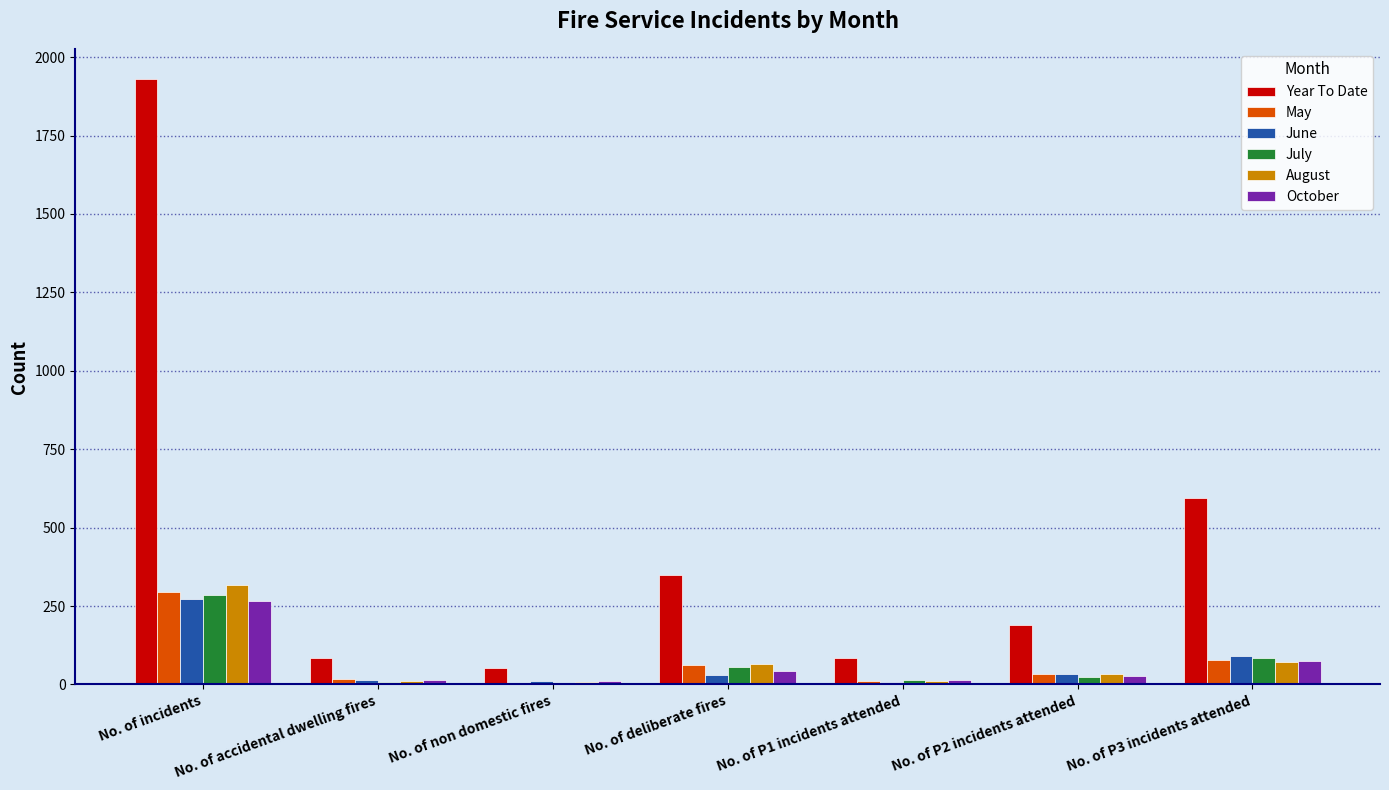

Which series has the largest total across all categories?

Year To Date